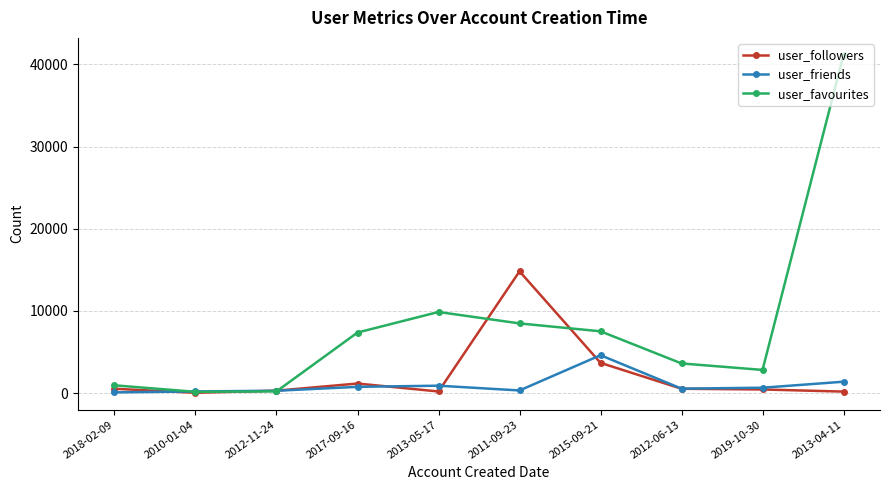

Is it true that user_favourites equals 41153 at 2013-04-11?

True